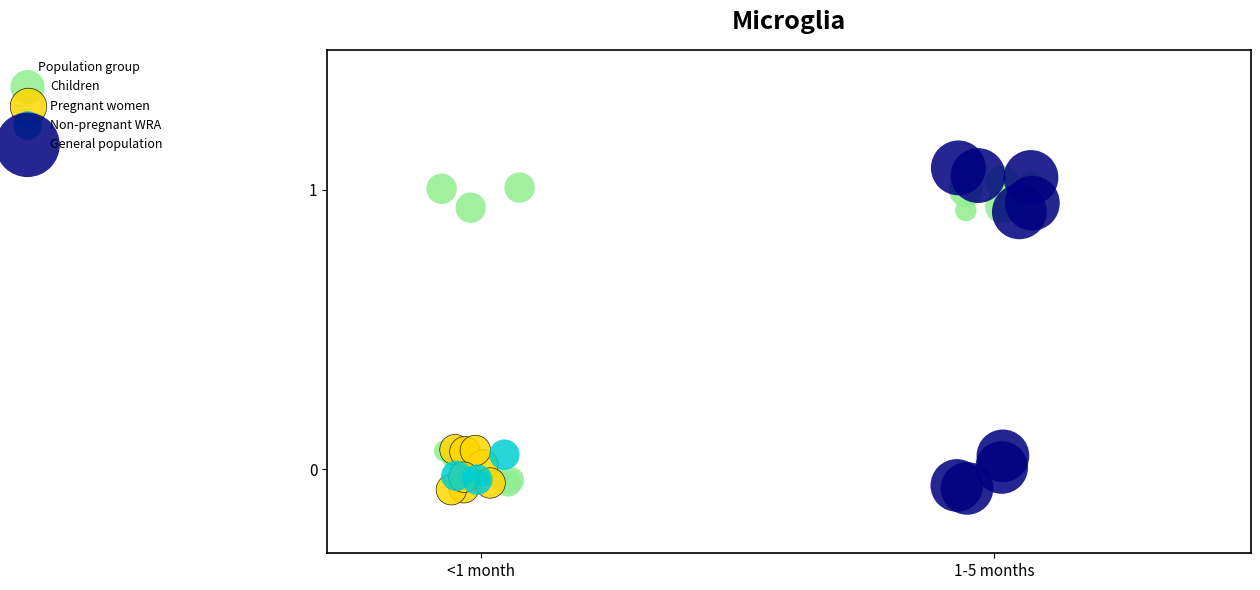

What are all the series names shown in the legend?

Children, Pregnant women, Non-pregnant WRA, General population